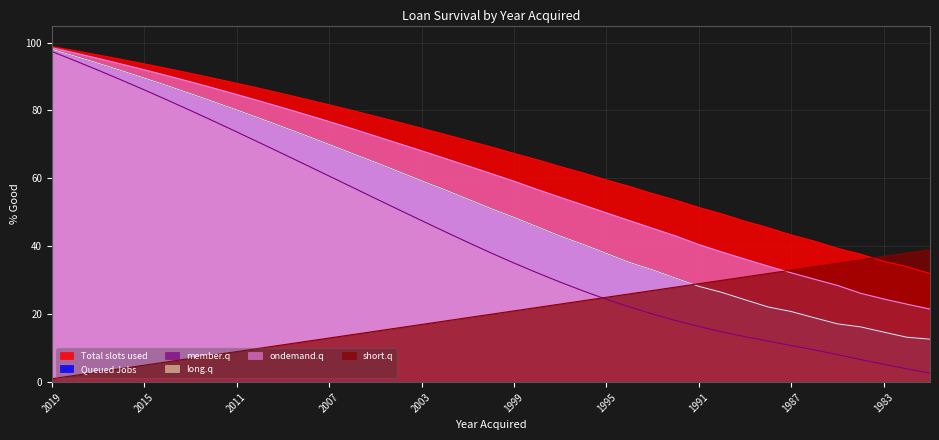

Which has a higher value, 1992 or 2012?

2012